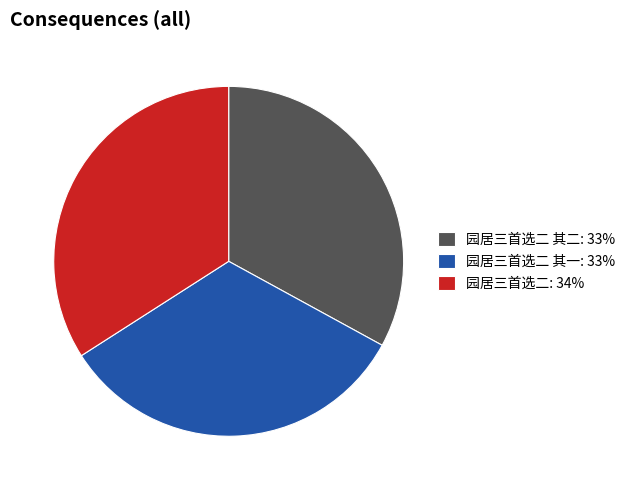

What is the ratio of the value at 园居三首选二 其一: 33% to the value at 园居三首选二: 34%?

1.0